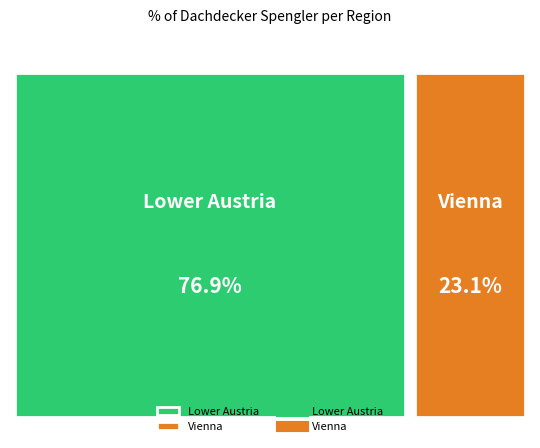

How many slices are in this pie chart?

2